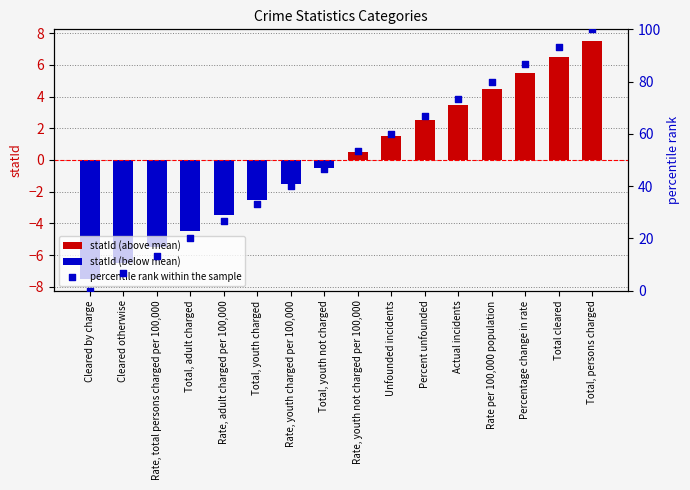

Which series has the largest total across all categories?

percentile rank within the sample